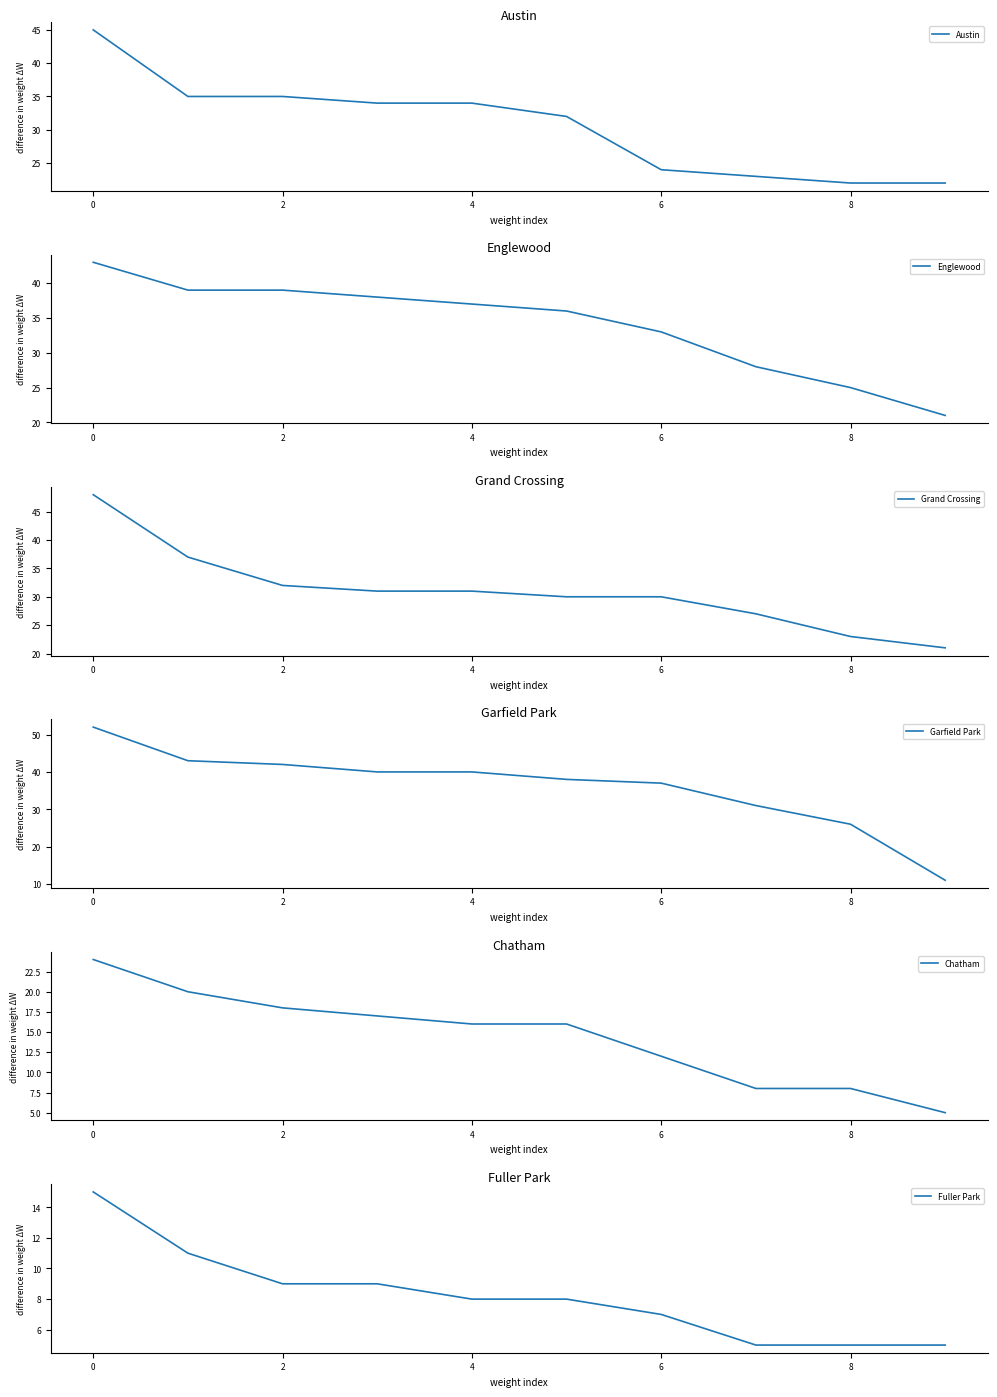

At which label does Fuller Park first exceed 8?

0